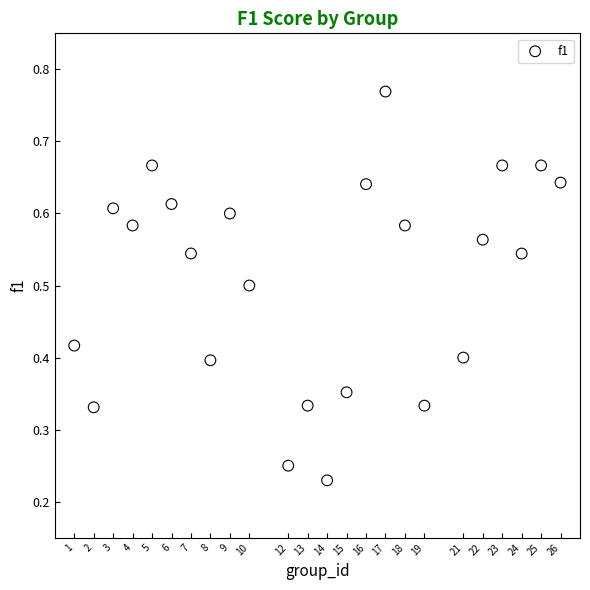

What is the range of X values (max minus min)?

25.0